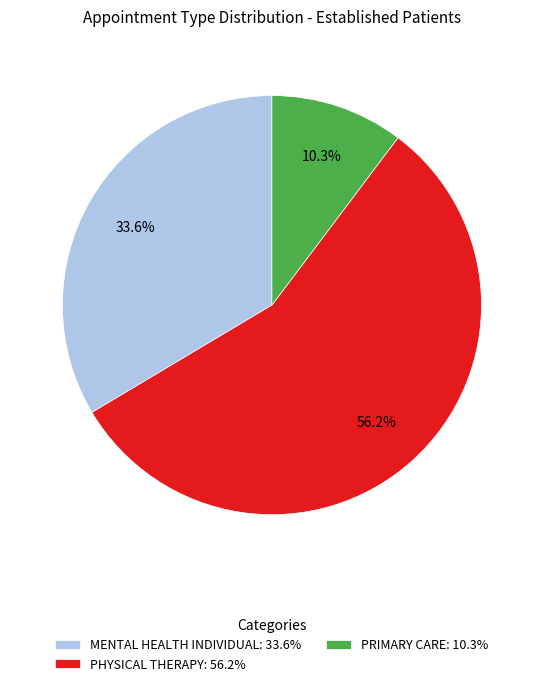

To the nearest percent, what percentage of the pie is PRIMARY CARE?

10%